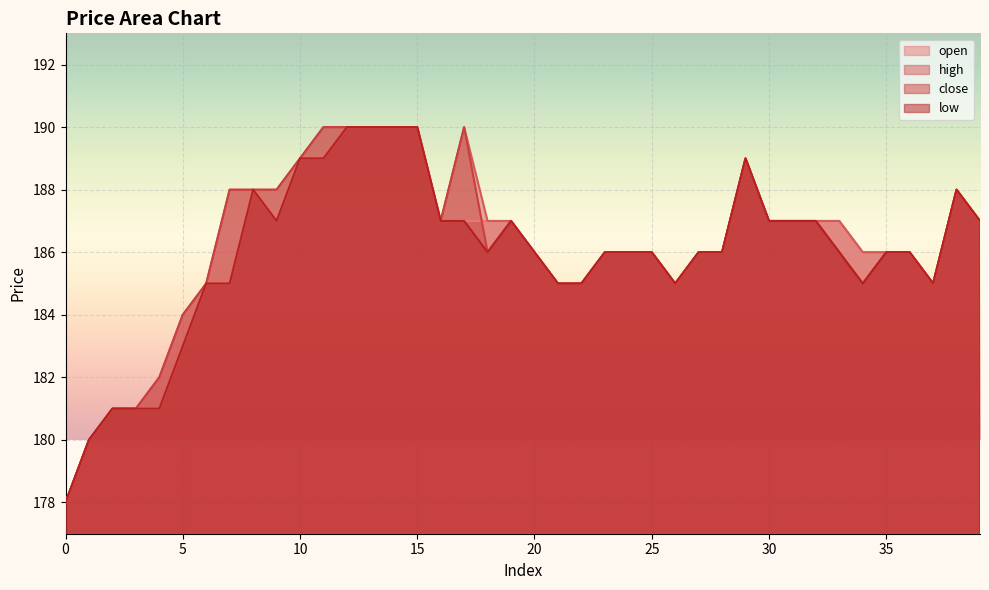

How many lines are shown in the chart?

4